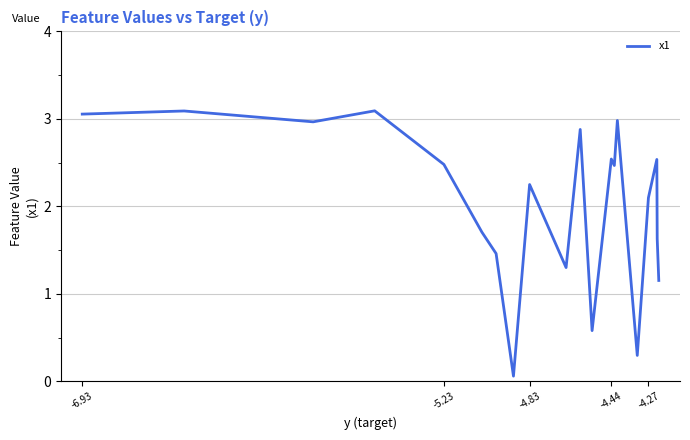

What is the difference between the maximum and minimum values?

3.0